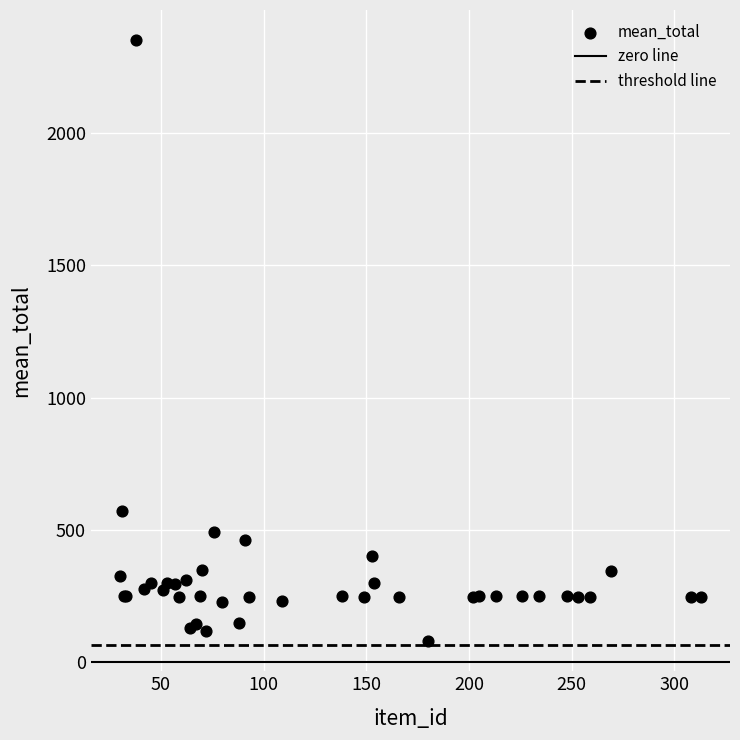

What Y value in the scatter plot is closest to 1215?

573.8